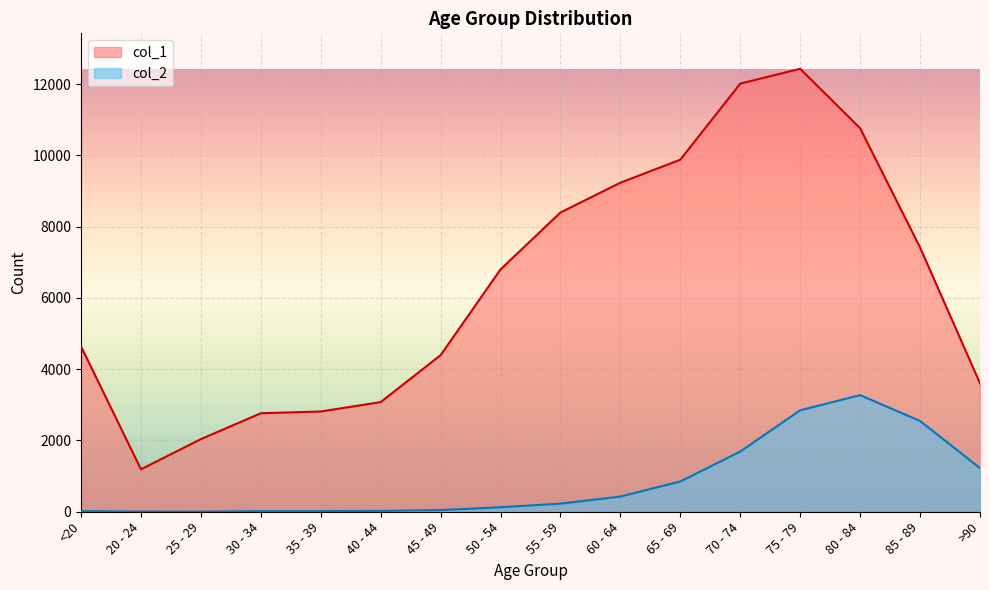

Reading left to right, list all the values displayed in this chart.

col_1: 4641	1191	2038	2765	2814	3078	4396	6803	8400	9236	9883	12018	12434	10764	7417	3604
col_2: 18	4	3	17	18	24	47	126	227	426	850	1690	2848	3273	2548	1224